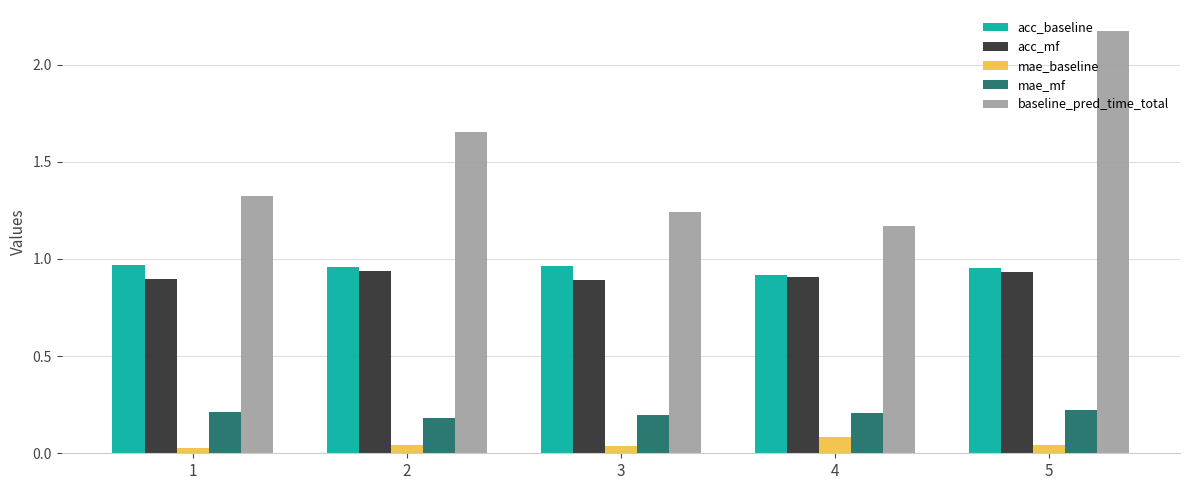

Which series has the widest spread of values?

baseline_pred_time_total